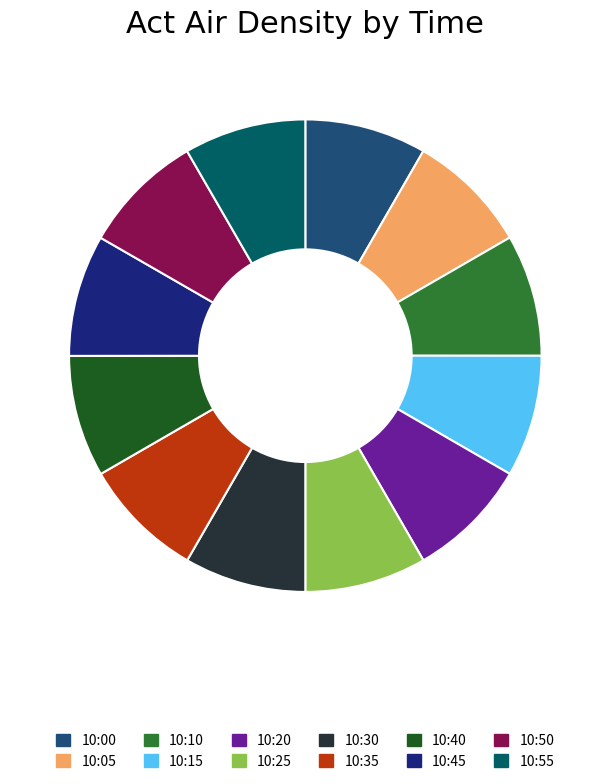

Is the sum of 10:10 and 10:50 greater than half?

No